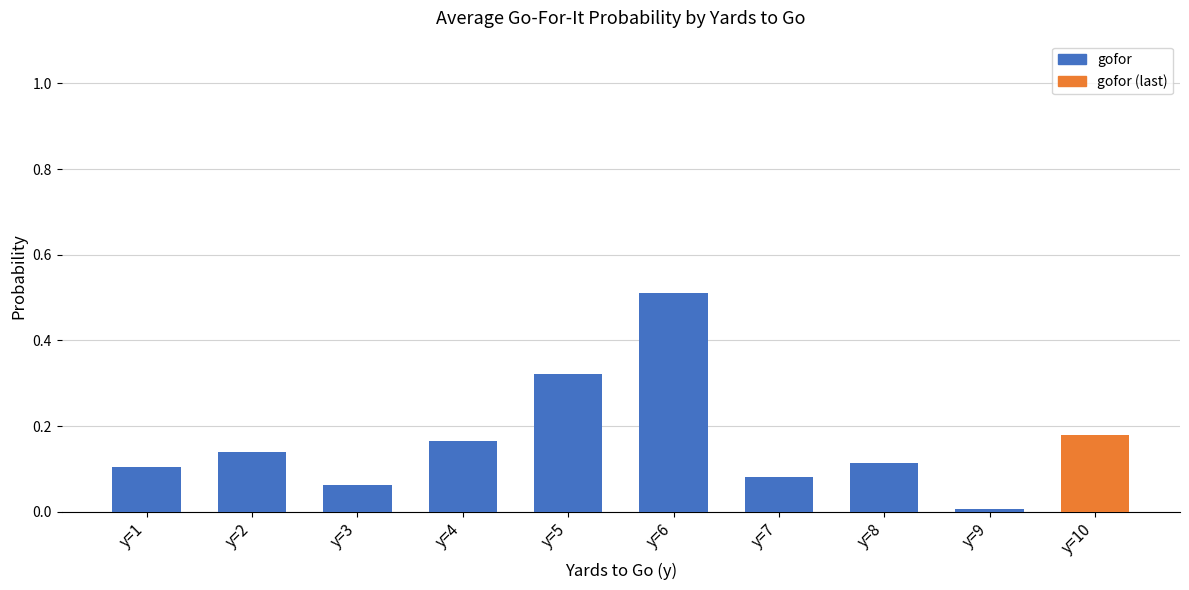

How many bars are there in total?

10